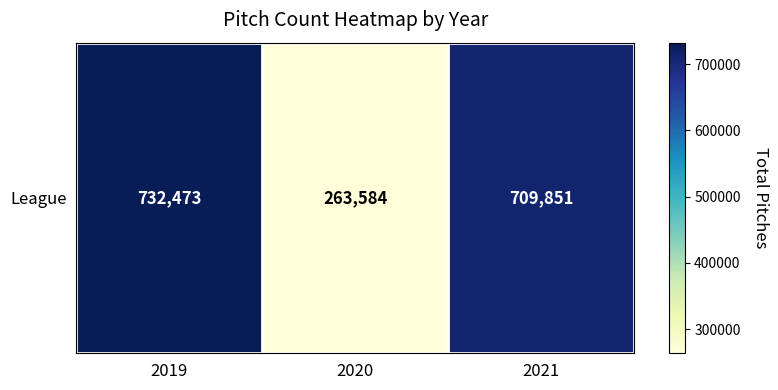

Reading left to right, list all the values displayed in this chart.

732473	263584	709851